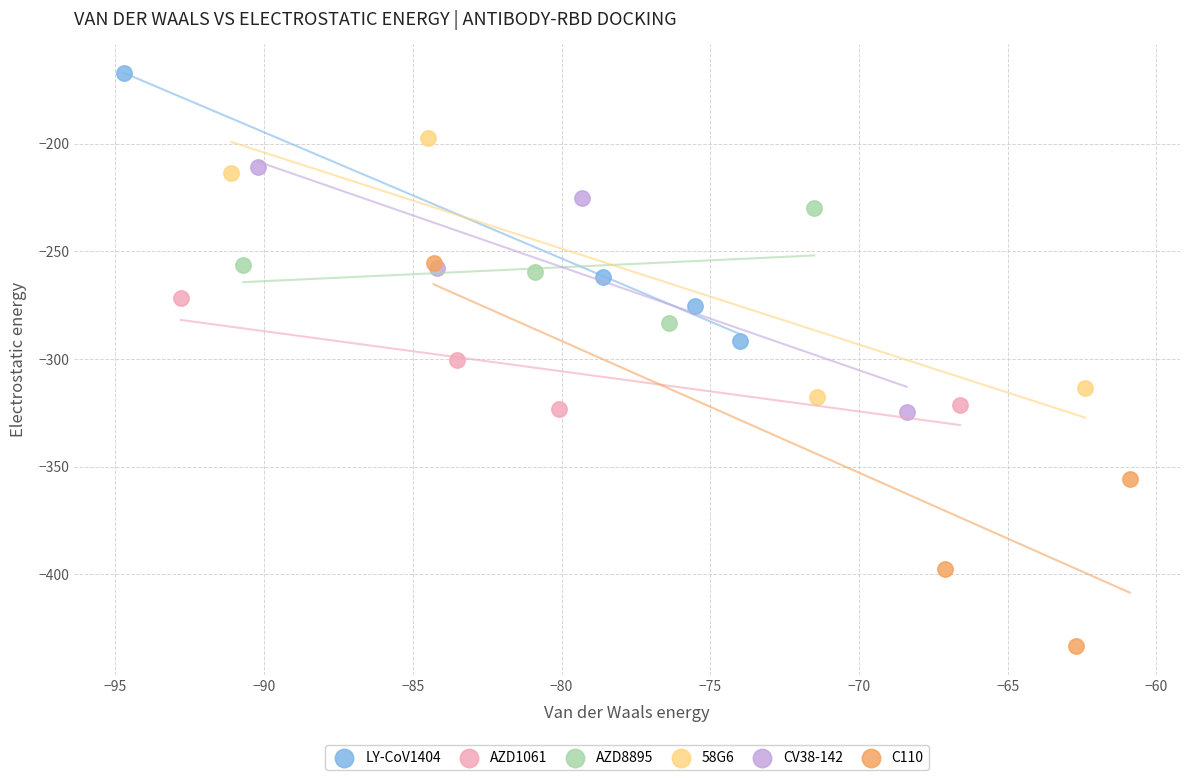

Which series reaches the maximum Y coordinate?

LY-CoV1404